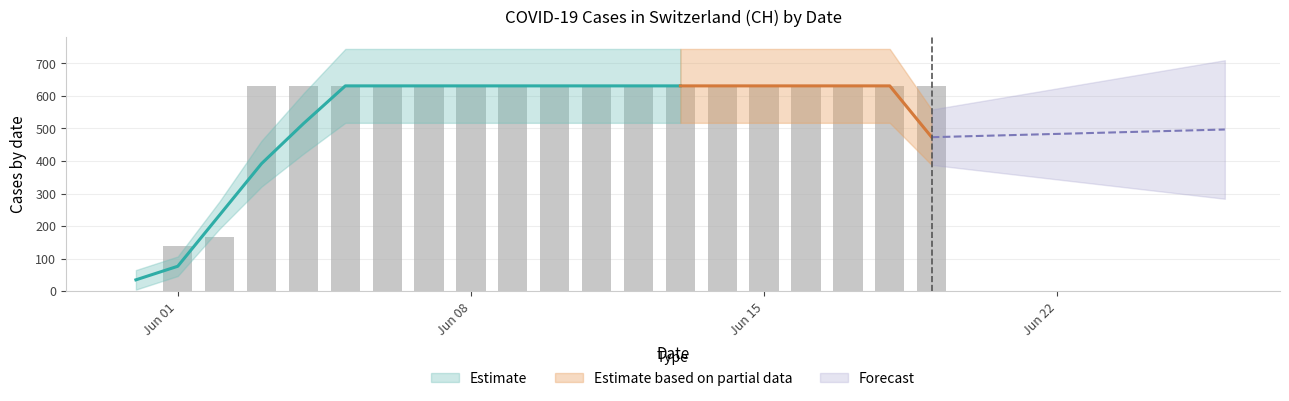

What is the label of the 7th bar from the right?

2020-06-13